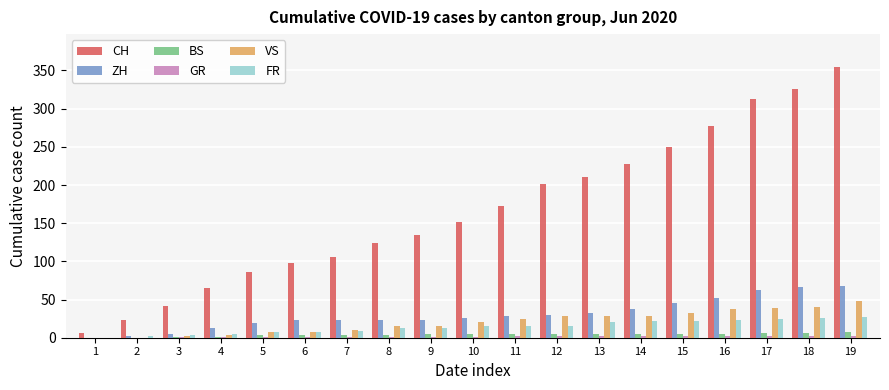

Which series changed the most between 4 and 8?

CH